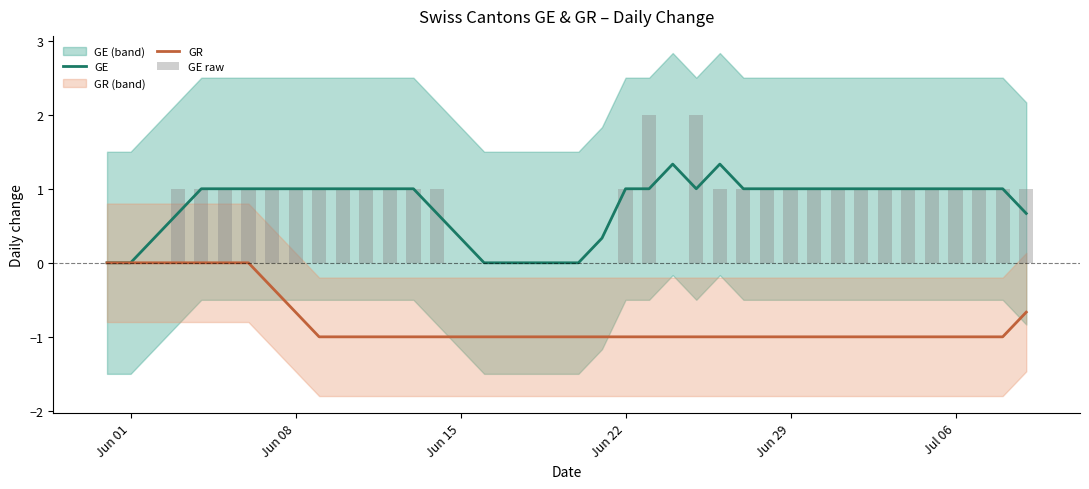

At how many categories does at least one series exceed 0?

33